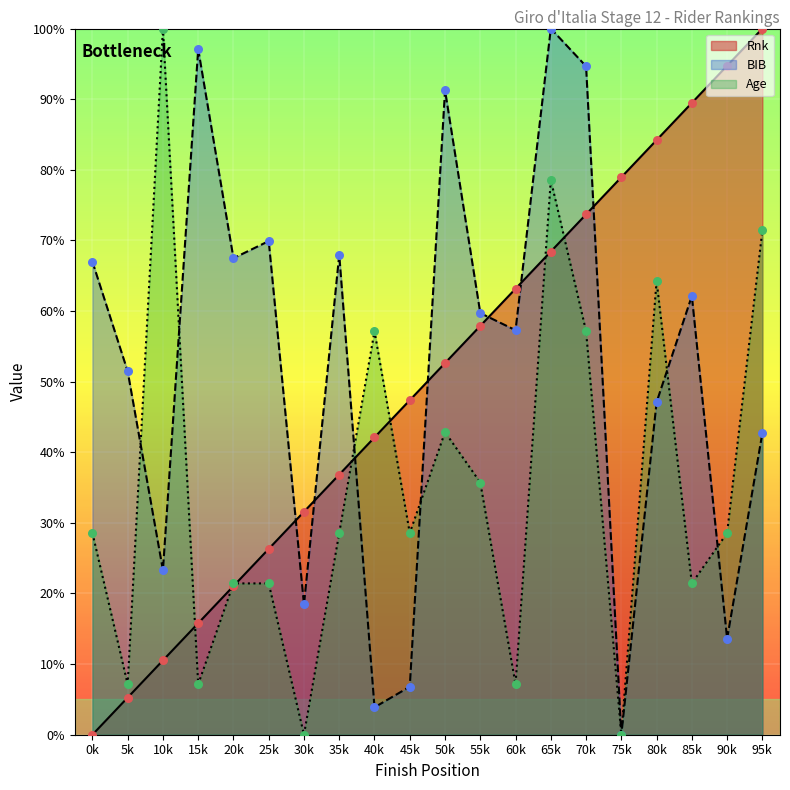

Which series contains the lowest Y value?

Rnk